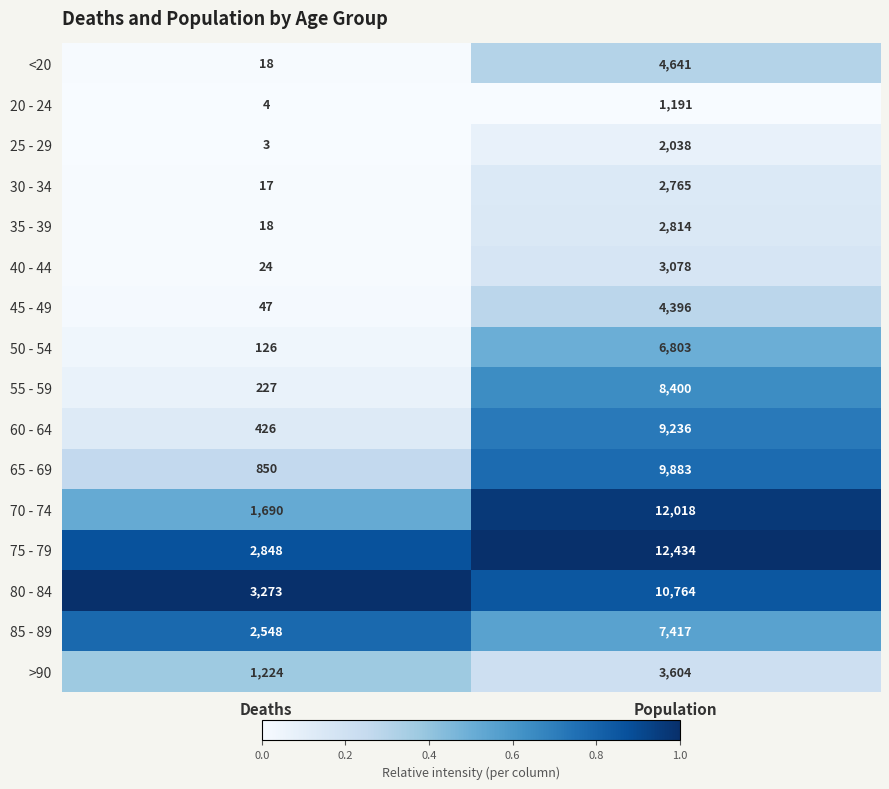

What is the difference between the highest and lowest values at Deaths?

3270